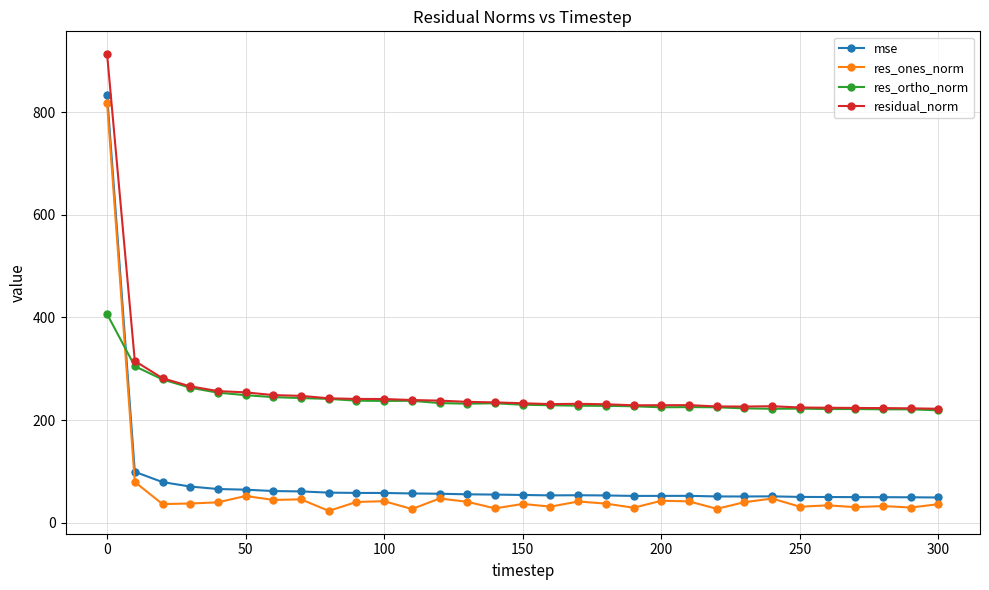

Which series ends up on top after the final intersection of res_ortho_norm and mse?

res_ortho_norm